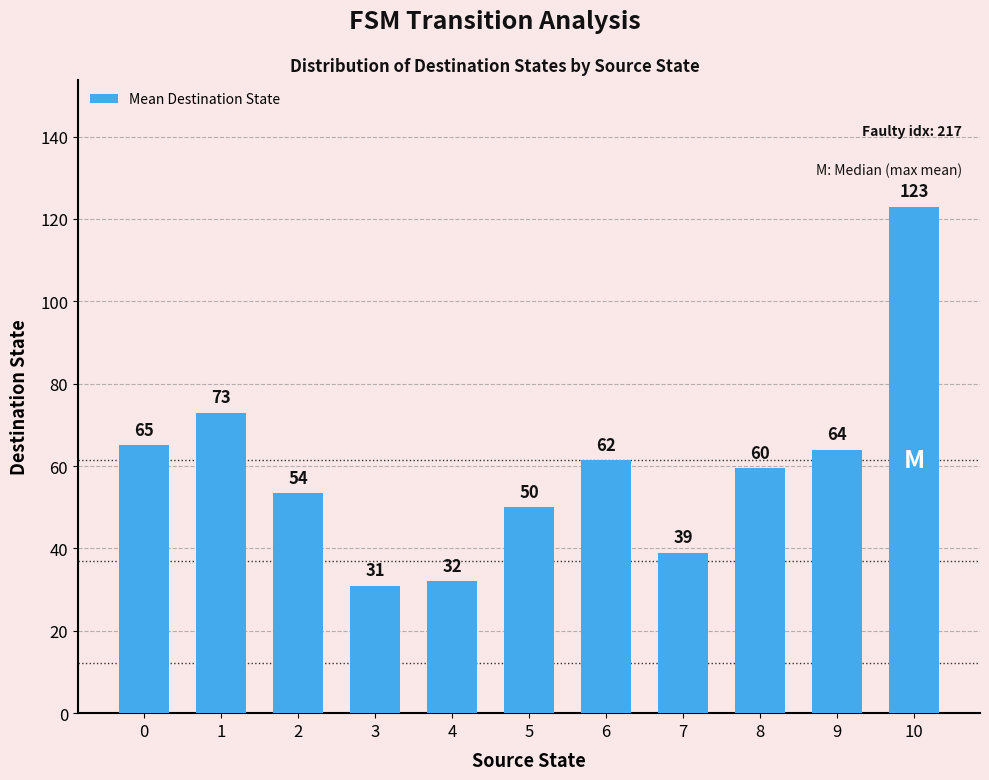

How many series are shown in this chart?

1